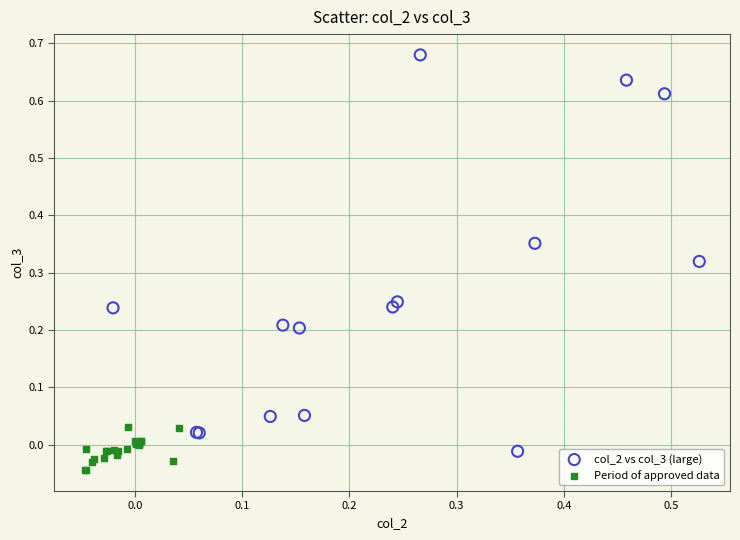

Which series contains the lowest Y value?

Period of approved data